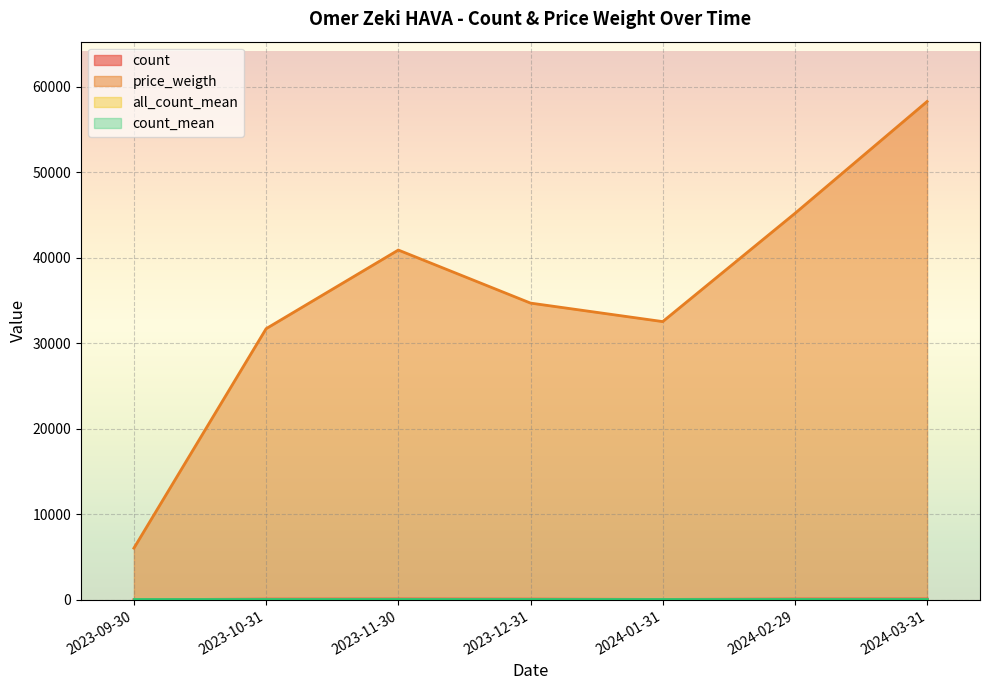

At which category is the sum across all series the highest?

2024-03-31